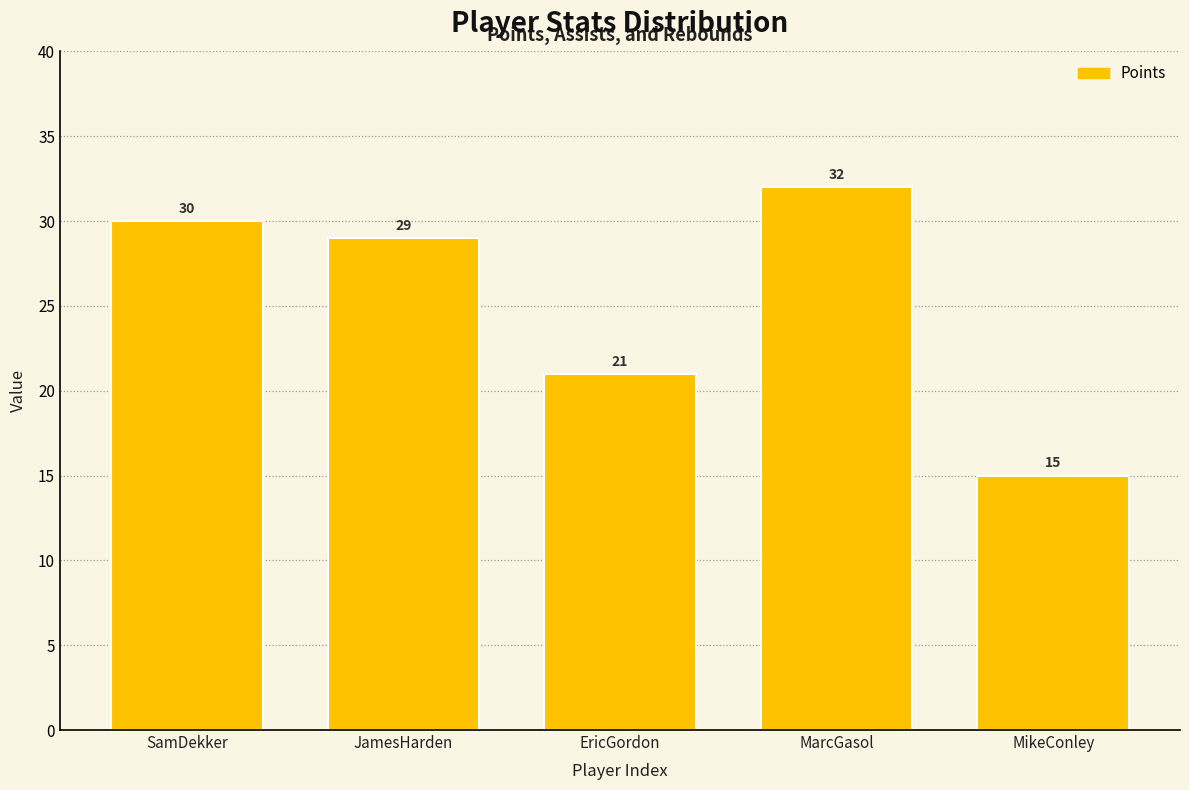

Reading right to left, what are all the values shown in this chart?

MikeConley=15	MarcGasol=32	EricGordon=21	JamesHarden=29	SamDekker=30